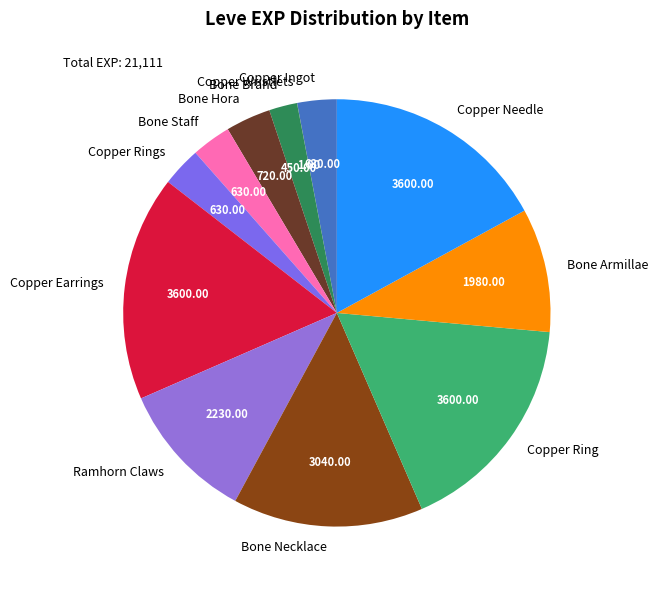

Does Ramhorn Claws account for over 50% of the chart?

No